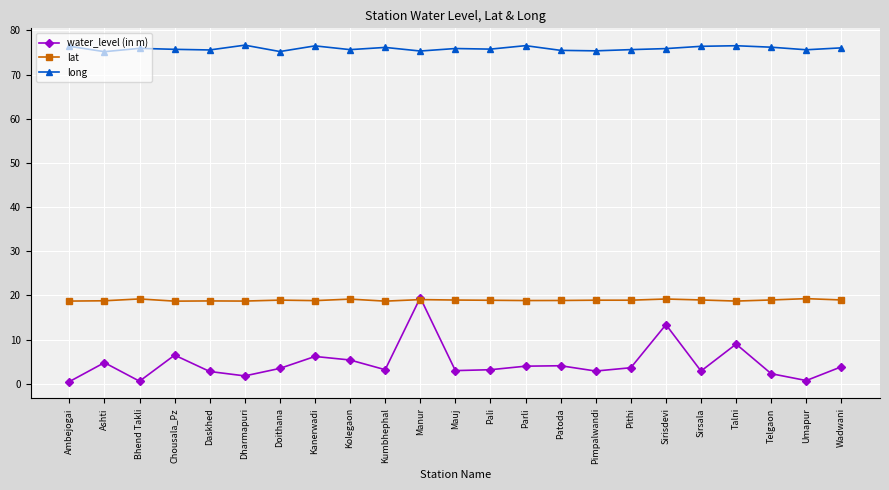

What is the maximum value shown in the chart?

76.6